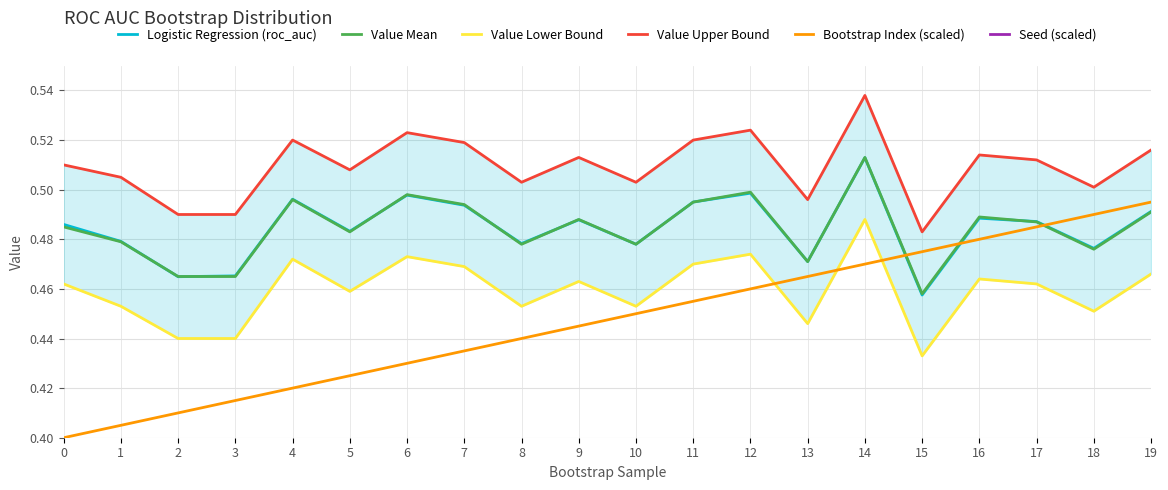

True or false: Seed (scaled) has a value of 1.3 at 11.

False